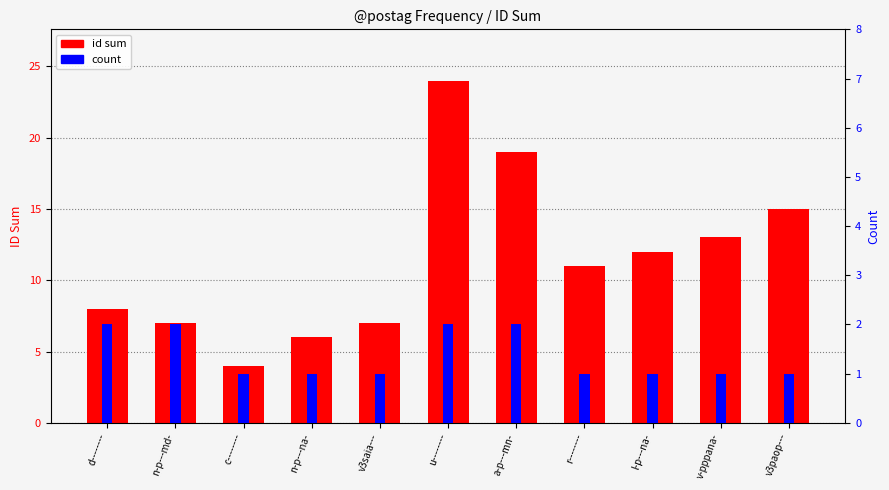

Read the count value at v-pppana-.

1